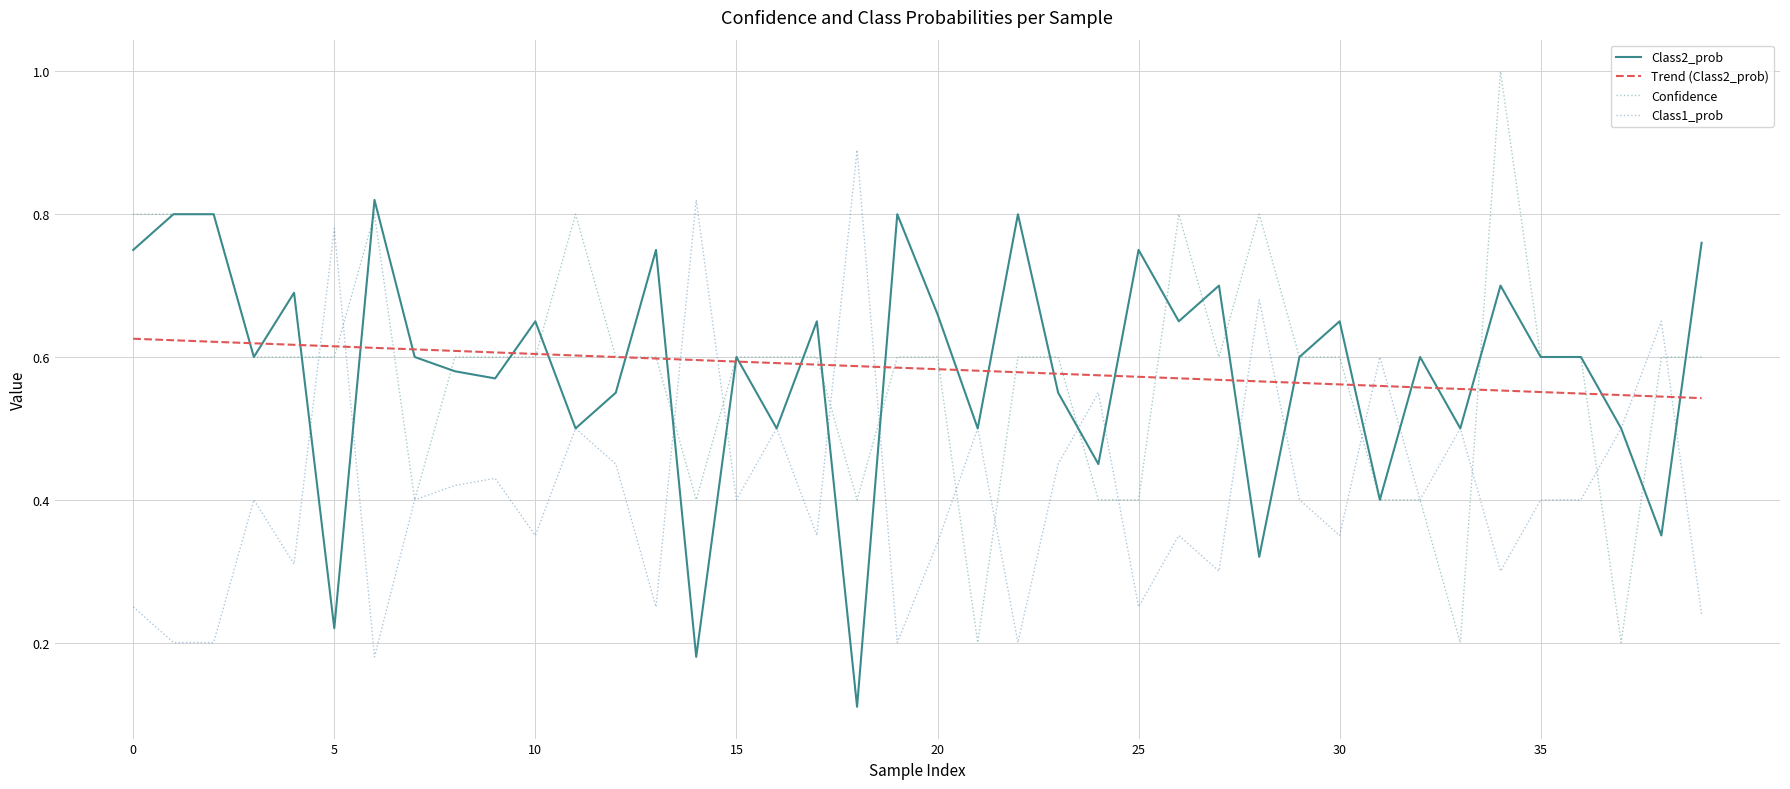

Rank the series by their maximum value, from lowest to highest.

Trend (Class2_prob), Class2_prob, Class1_prob, Confidence